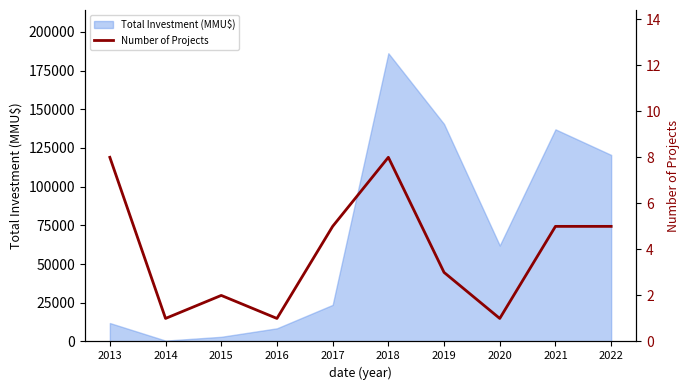

At which category does the chart reach its minimum across all series?

2014